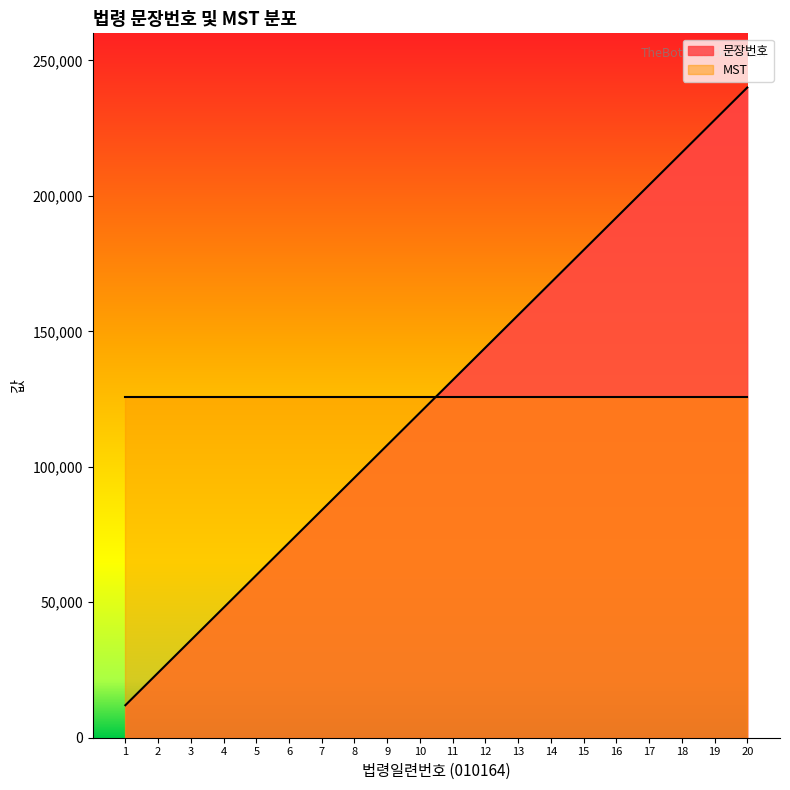

What is the smallest value displayed?

12000.0